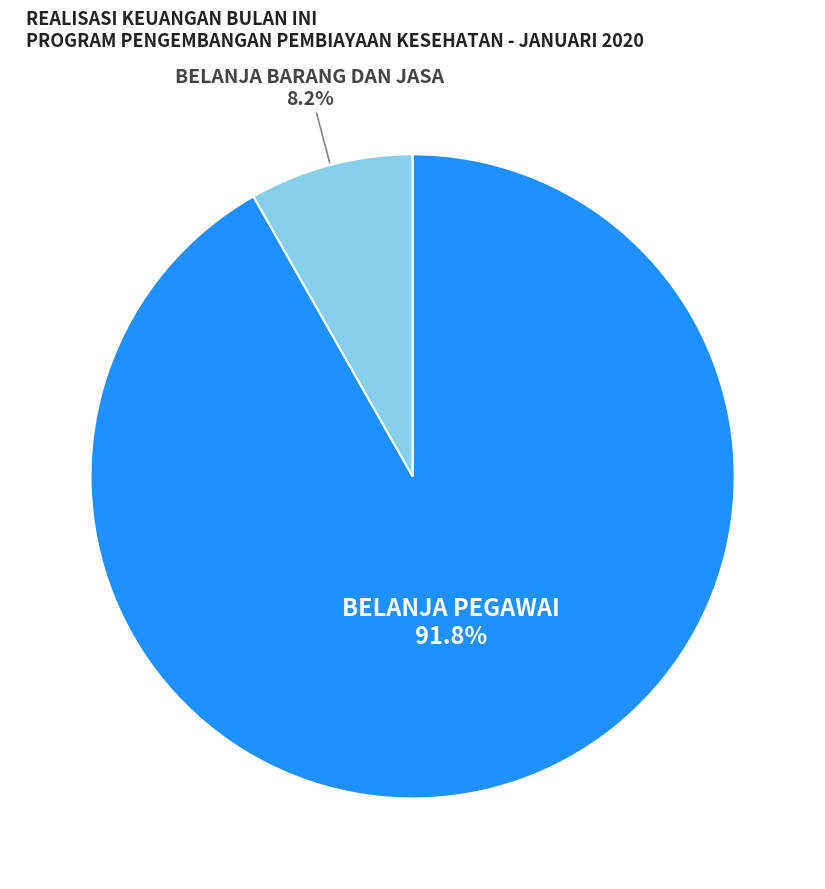

Is there a majority slice in this chart?

Yes